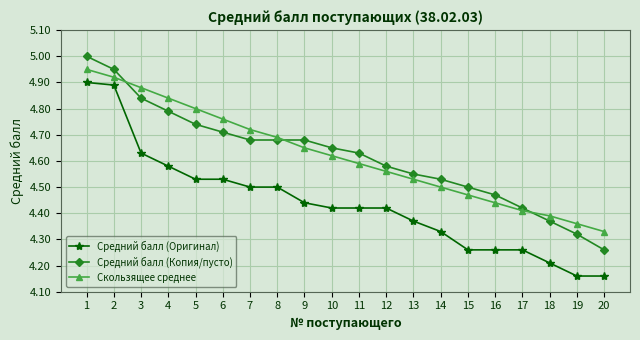

Count the number of categories in the chart.

20